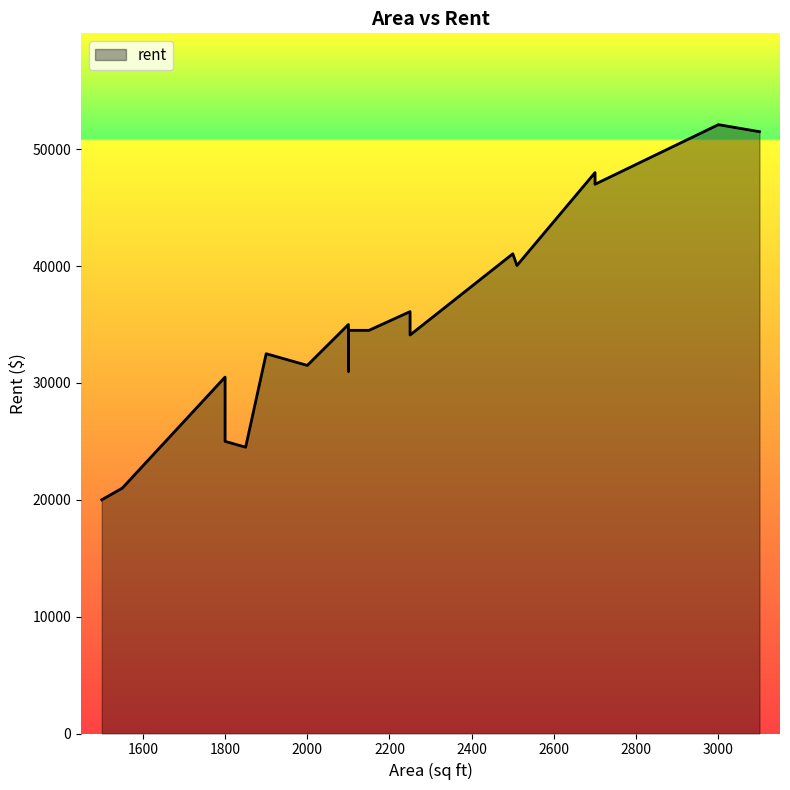

What is the change in value from 2250 to 1850?

-11600